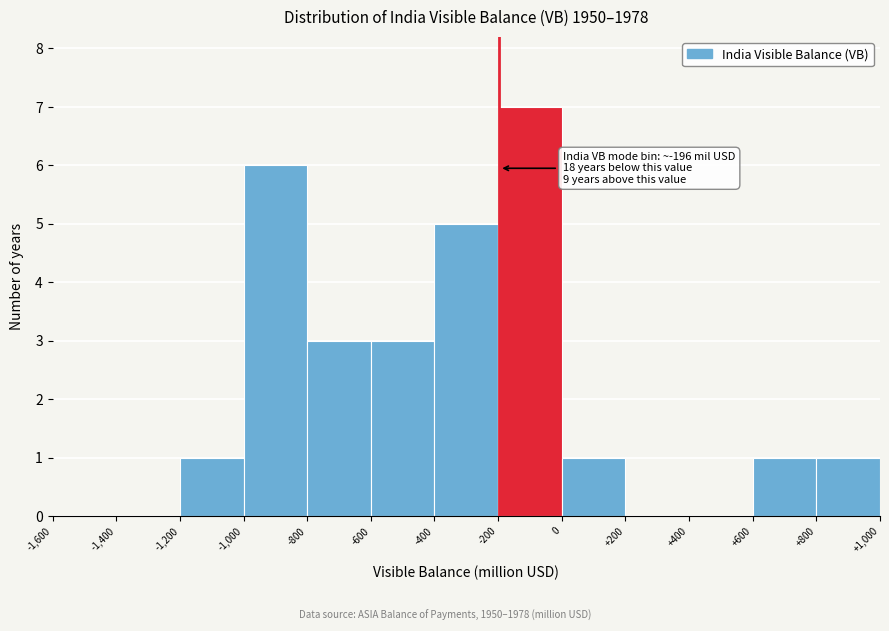

Over which range of the x-axis is the bar tallest?

-200 to 0